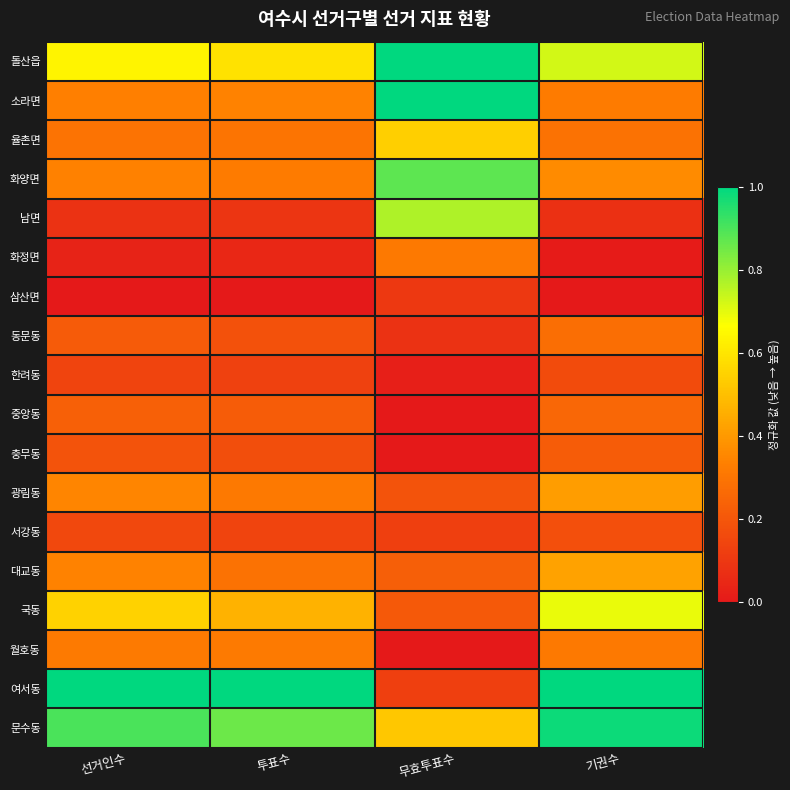

Which series changed the most between 선거인수 and 투표수?

국동